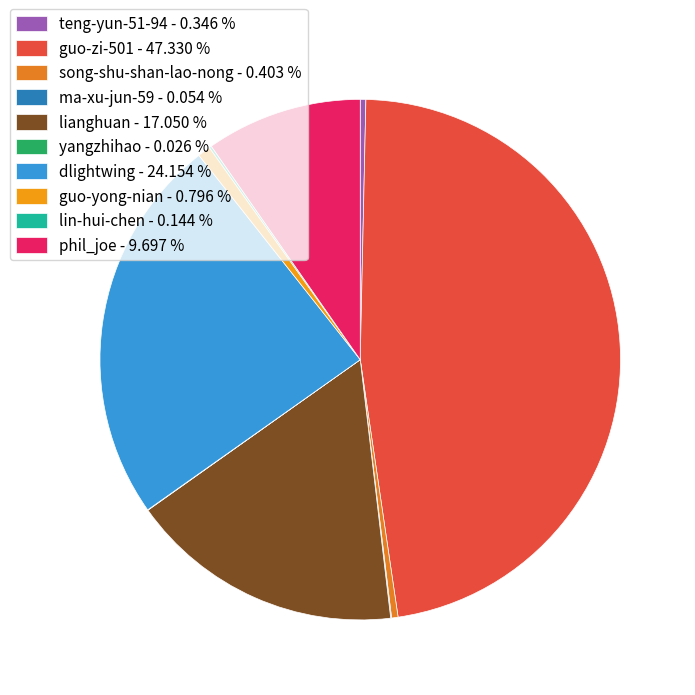

Is there a majority slice in this chart?

No